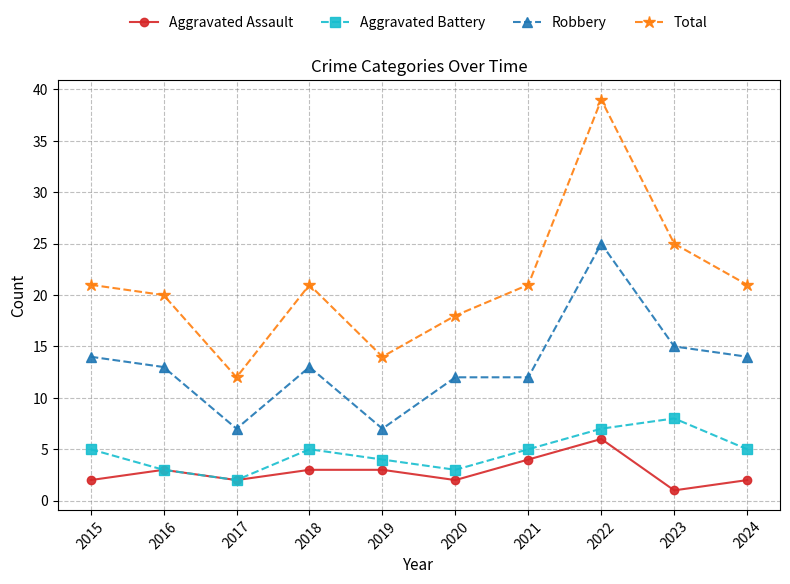

Which series has the widest spread of values?

Total